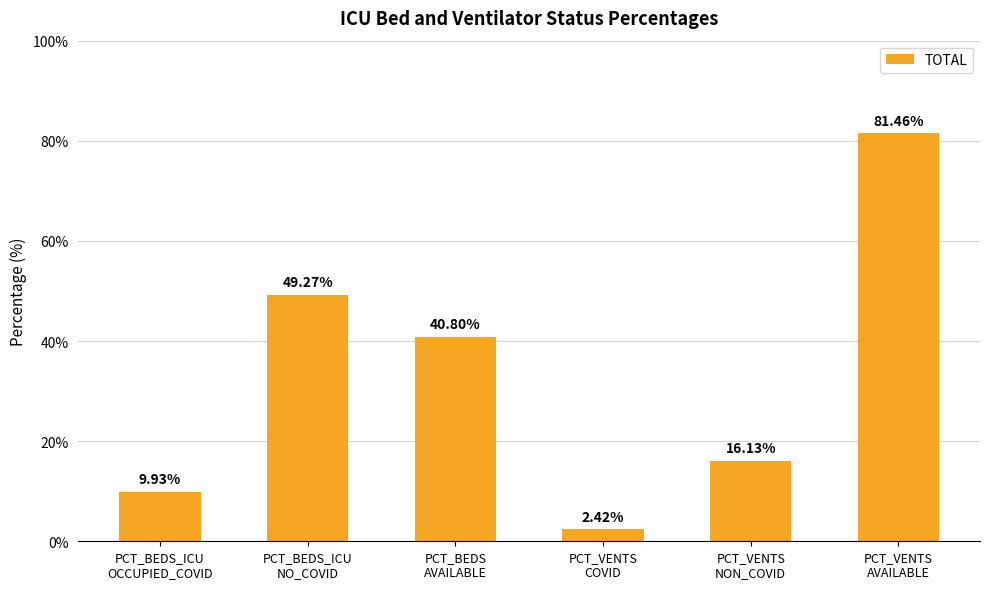

What is the maximum value shown in the chart?

81.5